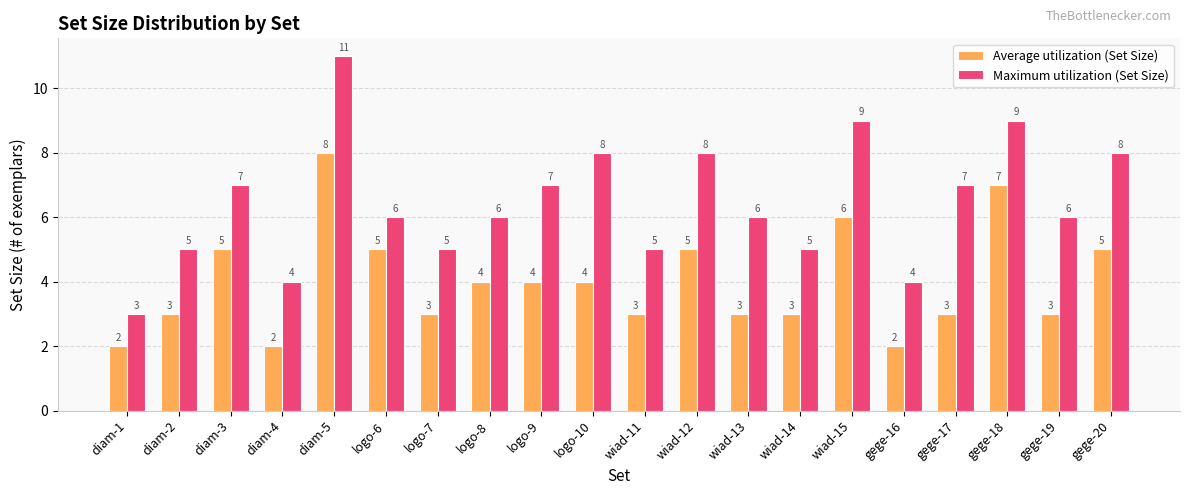

Reading left to right, list all the values displayed in this chart.

Average utilization (Set Size): 2	3	5	2	8	5	3	4	4	4	3	5	3	3	6	2	3	7	3	5
Maximum utilization (Set Size): 3	5	7	4	11	6	5	6	7	8	5	8	6	5	9	4	7	9	6	8